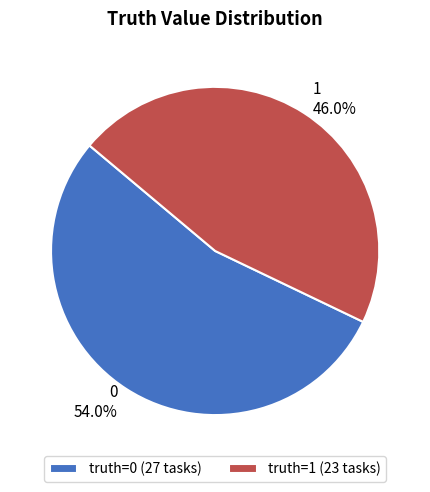

How much of the chart is everything except 1?

54.0%